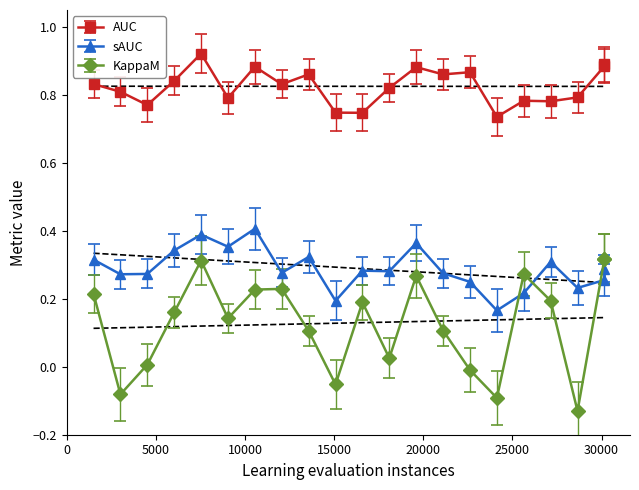

How many lines are shown in the chart?

3